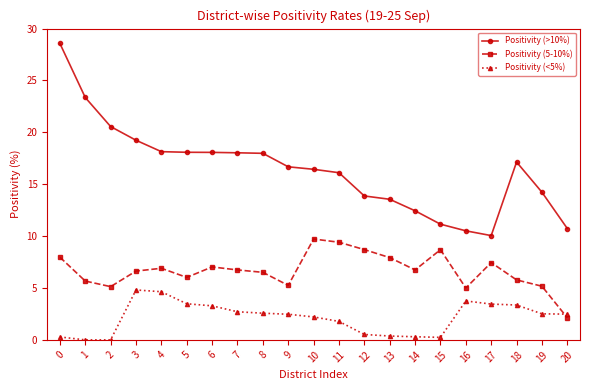

Is this an area chart (filled region under the line)?

No